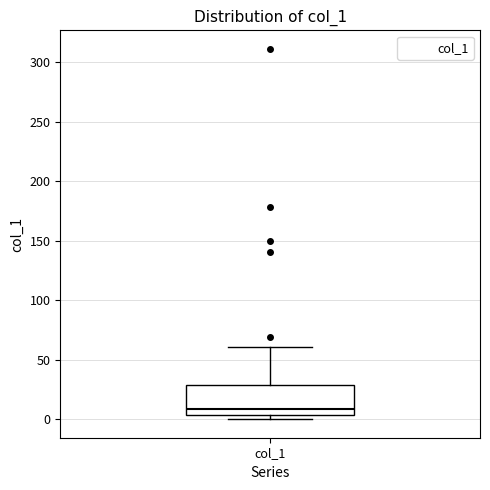

Where is the upper edge of the box for col_1 on the y-axis? The values are not printed on the chart, so give them approximately, as read against the axis.

30